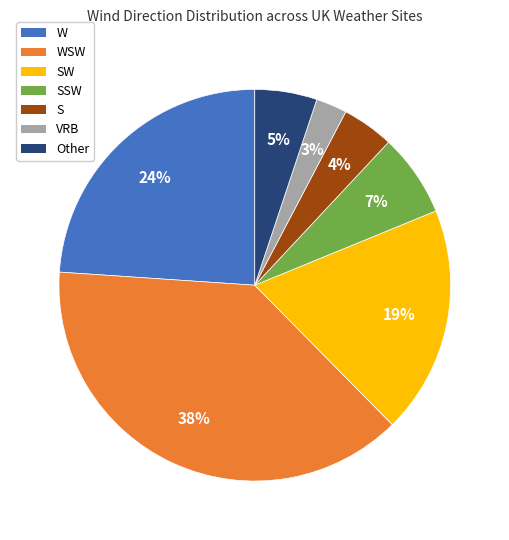

What percentage is the SW slice, to the nearest percent?

19%